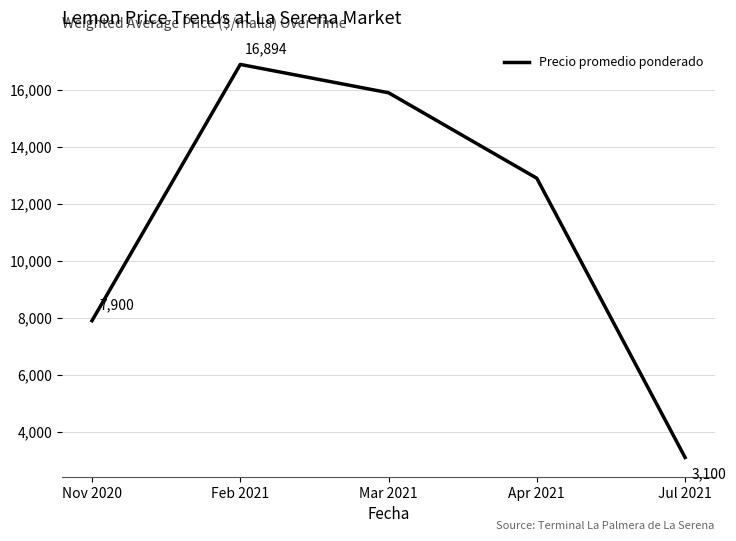

True or false: the data has more than 0 interior local peaks.

True